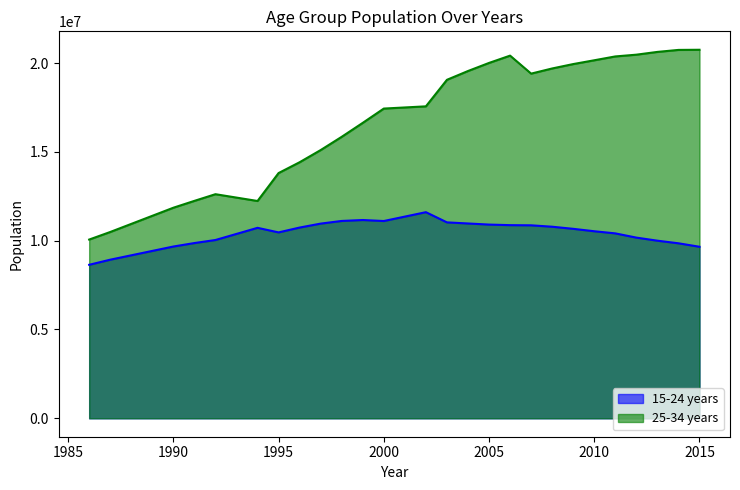

What is the difference between the 25-34 years values at 1997 and 2011?

5271397